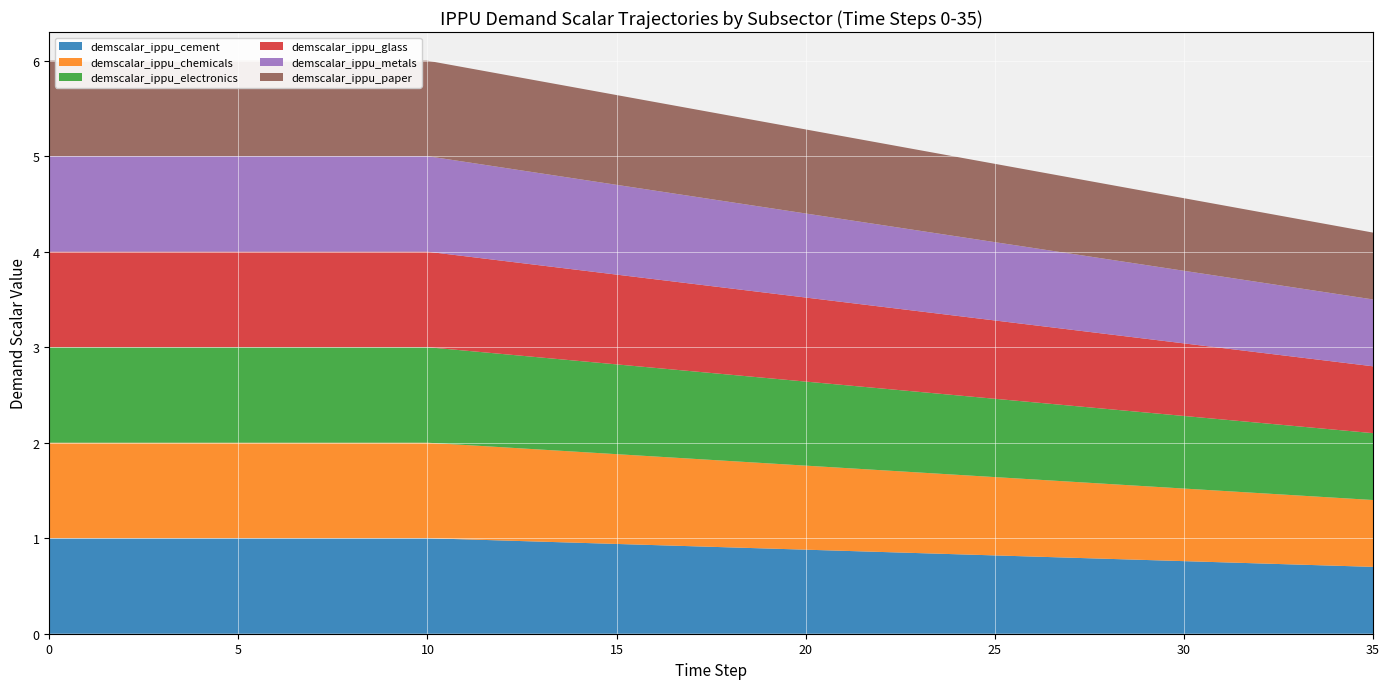

Reading left to right, list all the values displayed in this chart.

demscalar_ippu_cement: 0=1.0	1=1.0	2=1.0	3=1.0	4=1.0	5=1.0	6=1.0	7=1.0	8=1.0	9=1.0	10=1.0	11=1.0	12=1.0	13=1.0	14=1.0	15=0.9	16=0.9	17=0.9	18=0.9	19=0.9	20=0.9	21=0.9	22=0.9	23=0.8	24=0.8	25=0.8	26=0.8	27=0.8	28=0.8	29=0.8	30=0.8	31=0.7	32=0.7	33=0.7	34=0.7	35=0.7
demscalar_ippu_chemicals: 0=1.0	1=1.0	2=1.0	3=1.0	4=1.0	5=1.0	6=1.0	7=1.0	8=1.0	9=1.0	10=1.0	11=1.0	12=1.0	13=1.0	14=1.0	15=0.9	16=0.9	17=0.9	18=0.9	19=0.9	20=0.9	21=0.9	22=0.9	23=0.8	24=0.8	25=0.8	26=0.8	27=0.8	28=0.8	29=0.8	30=0.8	31=0.7	32=0.7	33=0.7	34=0.7	35=0.7
demscalar_ippu_electronics: 0=1.0	1=1.0	2=1.0	3=1.0	4=1.0	5=1.0	6=1.0	7=1.0	8=1.0	9=1.0	10=1.0	11=1.0	12=1.0	13=1.0	14=1.0	15=0.9	16=0.9	17=0.9	18=0.9	19=0.9	20=0.9	21=0.9	22=0.9	23=0.8	24=0.8	25=0.8	26=0.8	27=0.8	28=0.8	29=0.8	30=0.8	31=0.7	32=0.7	33=0.7	34=0.7	35=0.7
demscalar_ippu_glass: 0=1.0	1=1.0	2=1.0	3=1.0	4=1.0	5=1.0	6=1.0	7=1.0	8=1.0	9=1.0	10=1.0	11=1.0	12=1.0	13=1.0	14=1.0	15=0.9	16=0.9	17=0.9	18=0.9	19=0.9	20=0.9	21=0.9	22=0.9	23=0.8	24=0.8	25=0.8	26=0.8	27=0.8	28=0.8	29=0.8	30=0.8	31=0.7	32=0.7	33=0.7	34=0.7	35=0.7
demscalar_ippu_metals: 0=1.0	1=1.0	2=1.0	3=1.0	4=1.0	5=1.0	6=1.0	7=1.0	8=1.0	9=1.0	10=1.0	11=1.0	12=1.0	13=1.0	14=1.0	15=0.9	16=0.9	17=0.9	18=0.9	19=0.9	20=0.9	21=0.9	22=0.9	23=0.8	24=0.8	25=0.8	26=0.8	27=0.8	28=0.8	29=0.8	30=0.8	31=0.7	32=0.7	33=0.7	34=0.7	35=0.7
demscalar_ippu_paper: 0=1.0	1=1.0	2=1.0	3=1.0	4=1.0	5=1.0	6=1.0	7=1.0	8=1.0	9=1.0	10=1.0	11=1.0	12=1.0	13=1.0	14=1.0	15=0.9	16=0.9	17=0.9	18=0.9	19=0.9	20=0.9	21=0.9	22=0.9	23=0.8	24=0.8	25=0.8	26=0.8	27=0.8	28=0.8	29=0.8	30=0.8	31=0.7	32=0.7	33=0.7	34=0.7	35=0.7